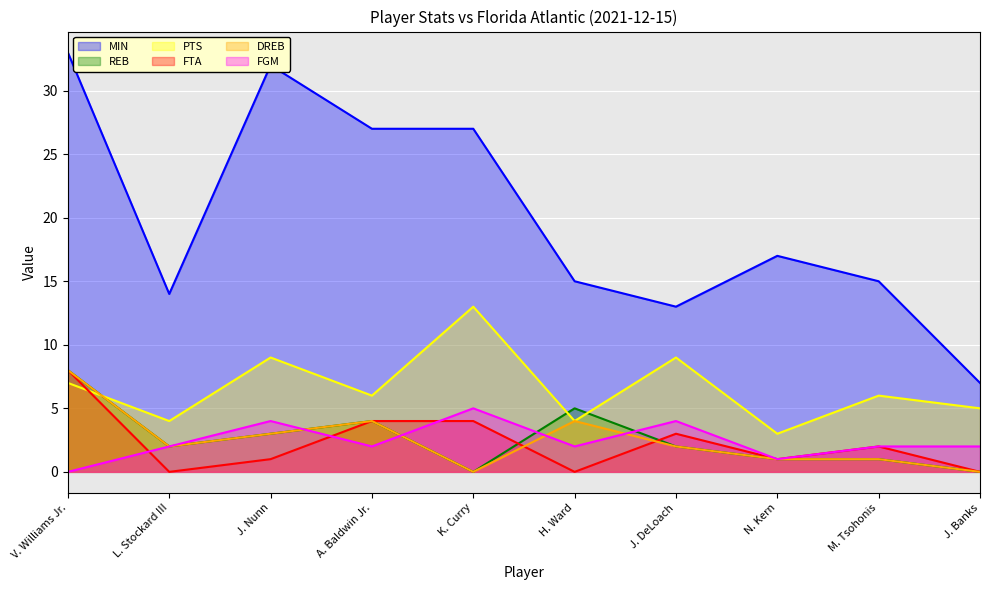

True or false: MIN and FTA cross at least once.

False